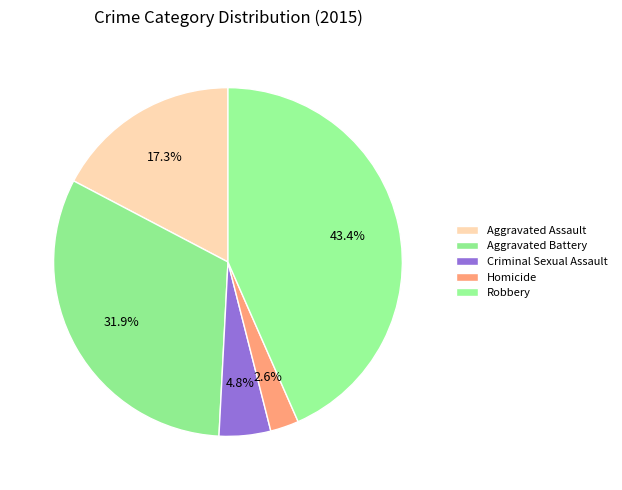

How many segments does this pie chart have?

5